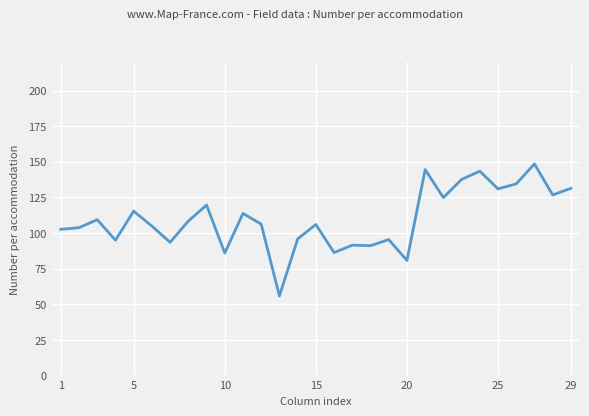

What is the smallest value displayed?

55.9